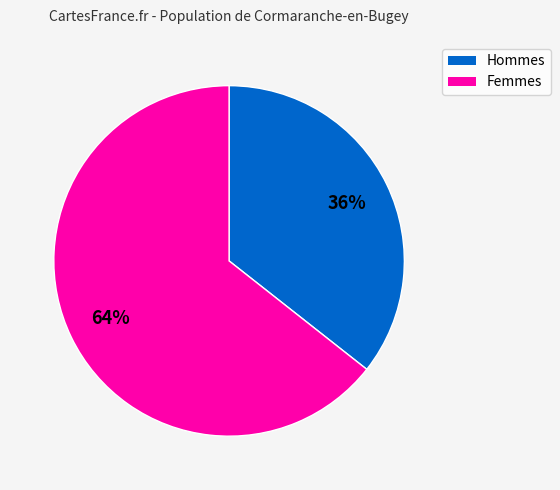

To the nearest percent, what is the average slice percentage?

50%